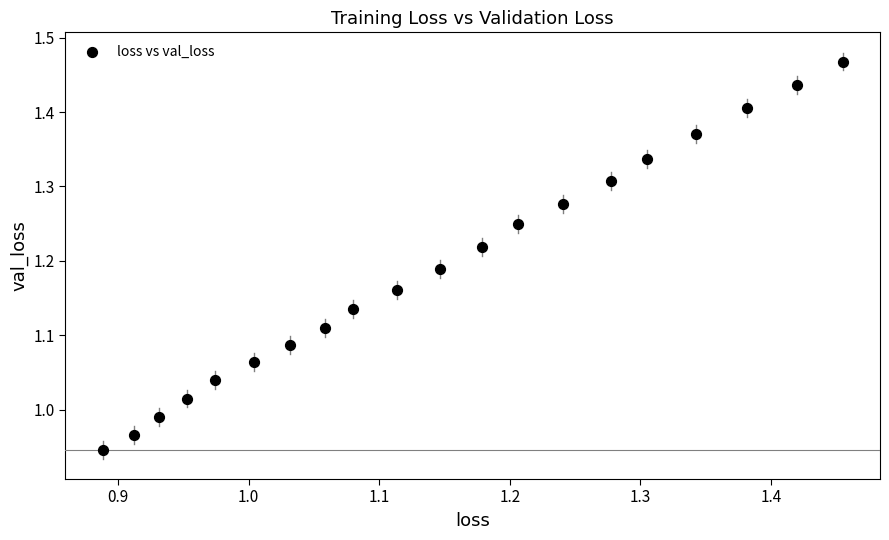

What is the range of Y values (max minus min)?

0.5